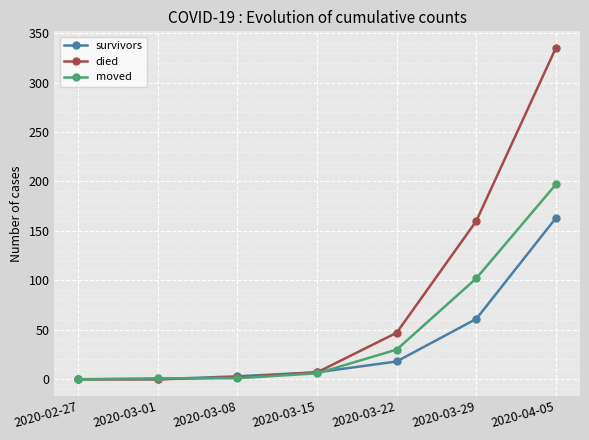

At how many categories does at least one series exceed 146?

2